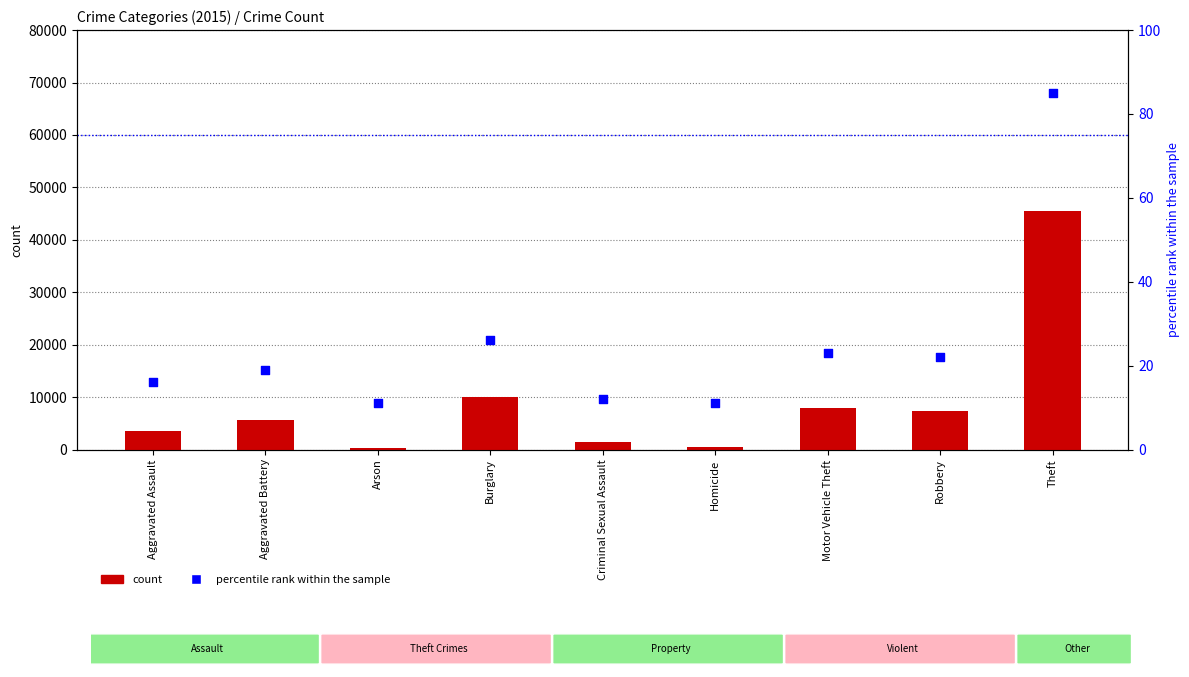

Which series has the largest total across all categories?

count